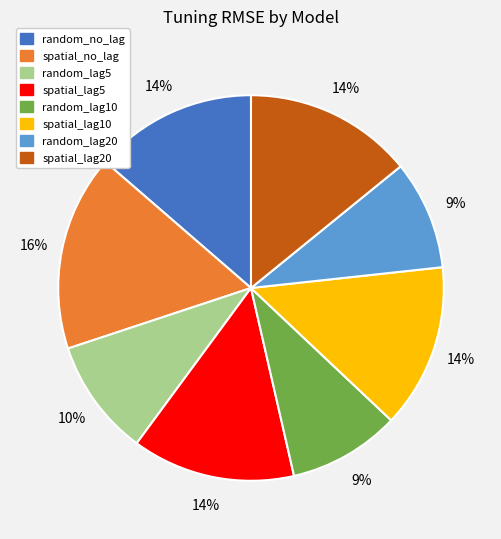

To the nearest percent, what is the difference between the largest and smallest slice percentages?

7%